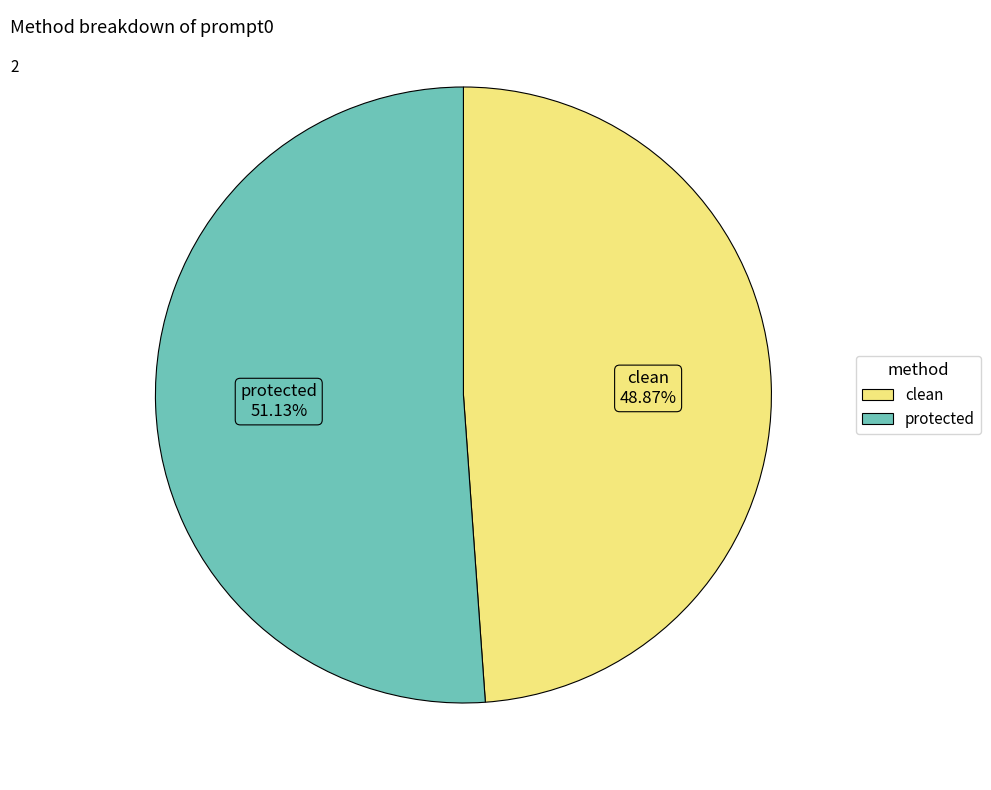

How many slices are in this pie chart?

2